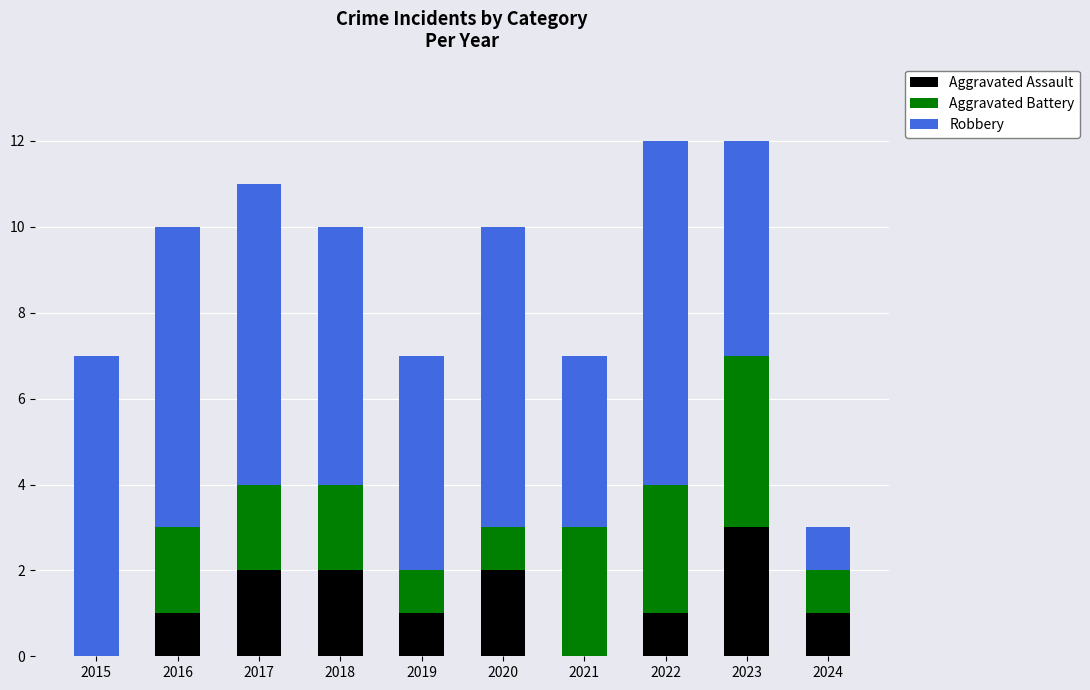

At which label does Aggravated Assault reach its peak?

2023